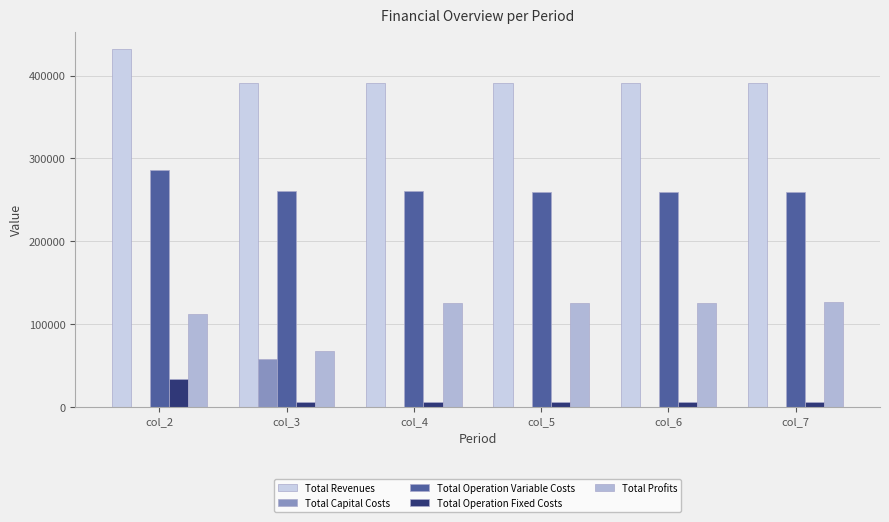

Is the value of Total Operation Fixed Costs at col_4 greater than the value of Total Revenues at col_3?

No